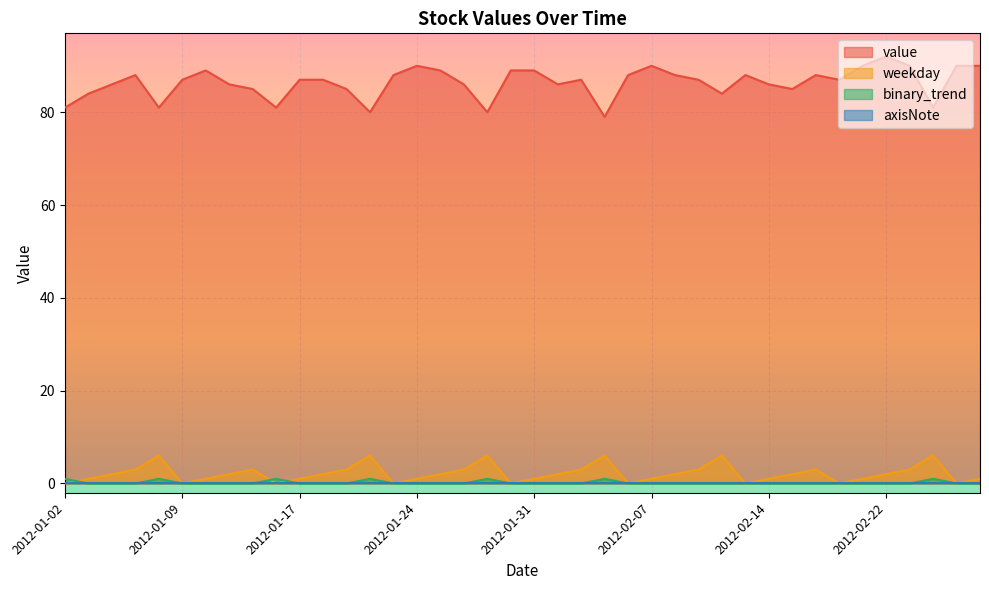

In value, how many points are lower than both neighbors (excluding endpoints)?

10